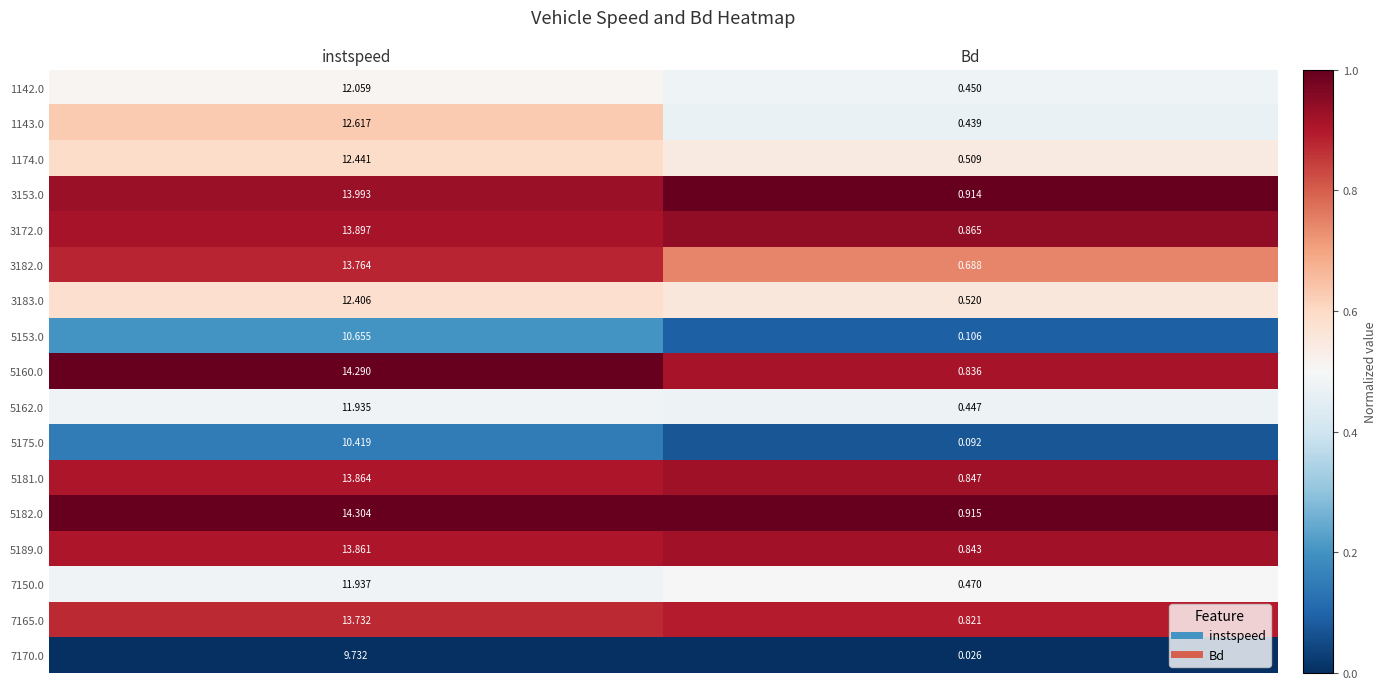

Rank the categories by 3183.0 value from lowest to highest.

Bd, instspeed